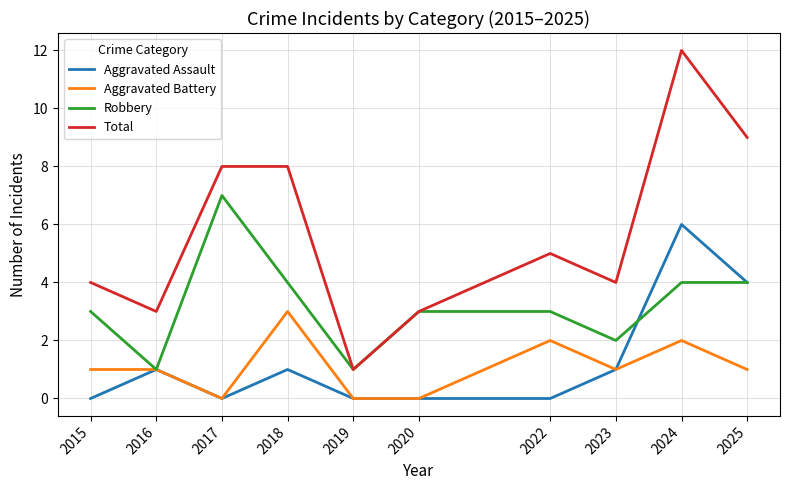

Does the chart display data point markers on the line(s)?

No